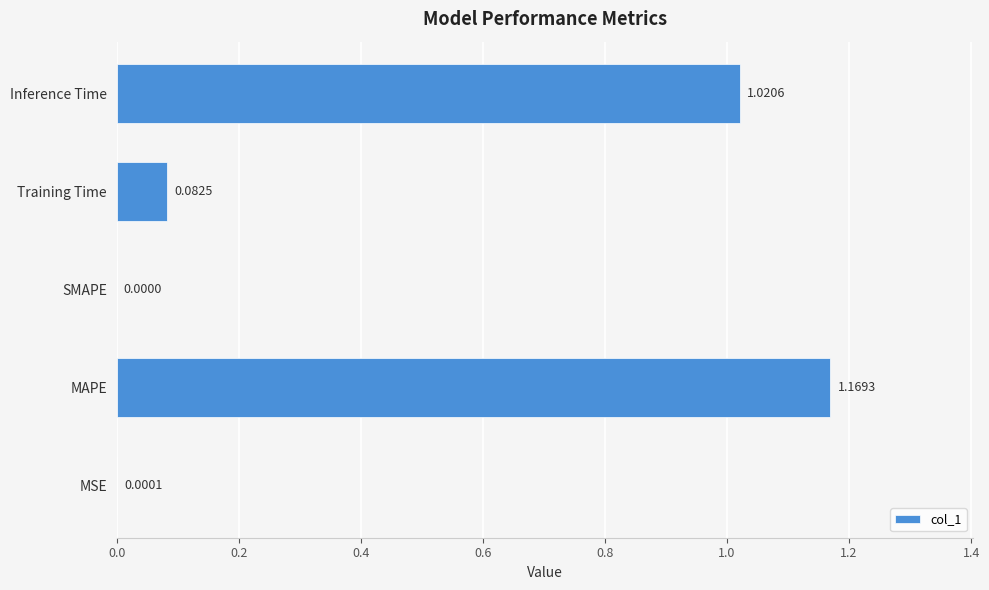

Which label corresponds to the largest value in the chart?

MAPE